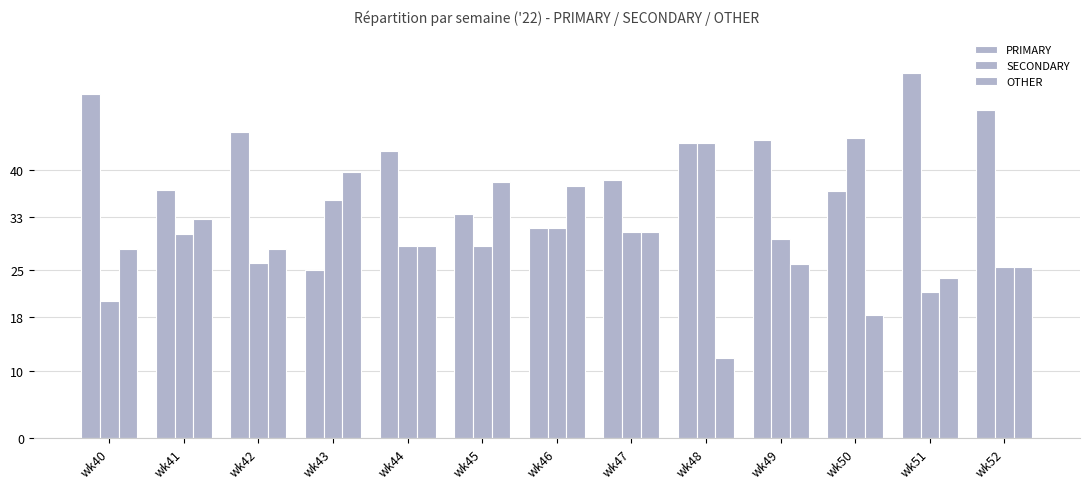

What is the difference between the maximum and minimum values in the OTHER series?

27.6